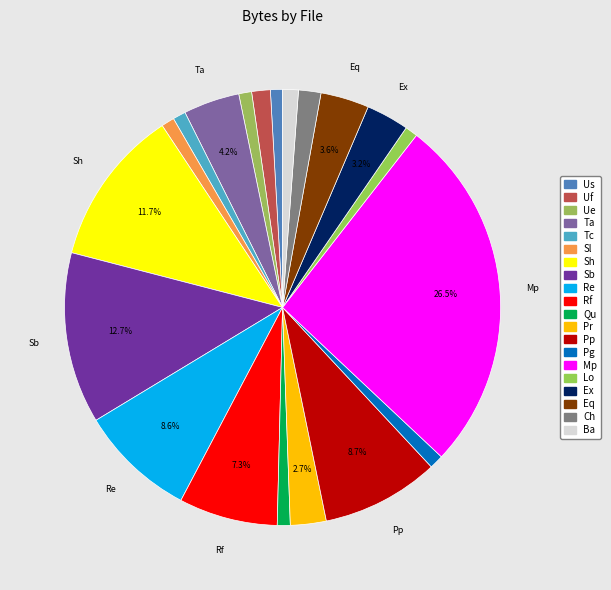

To the nearest percent, what is the average slice percentage?

5%